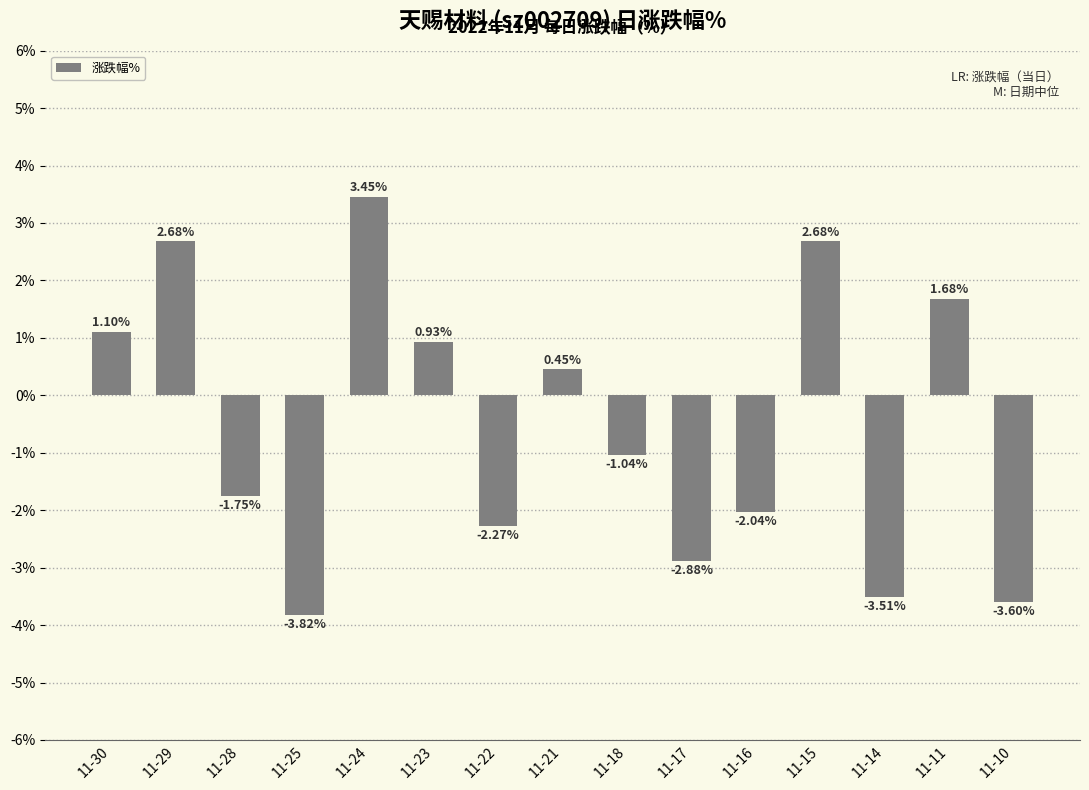

Between 11-25 and 11-30, which is larger?

11-30